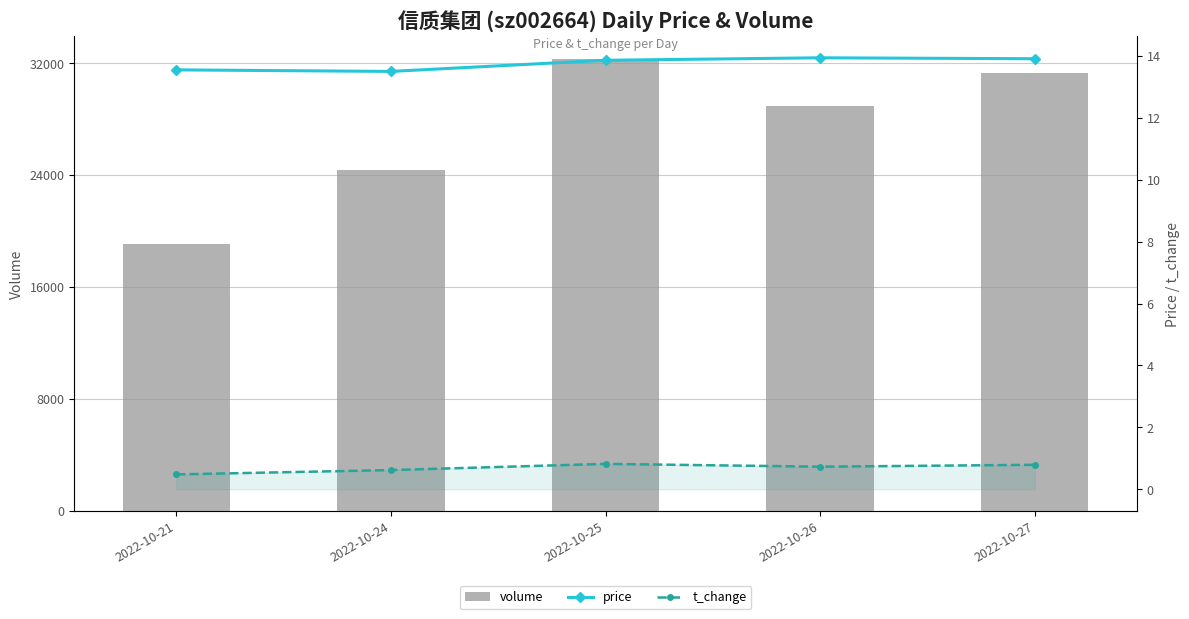

What is the value of the t_change bar at the 1st from the left?

0.5